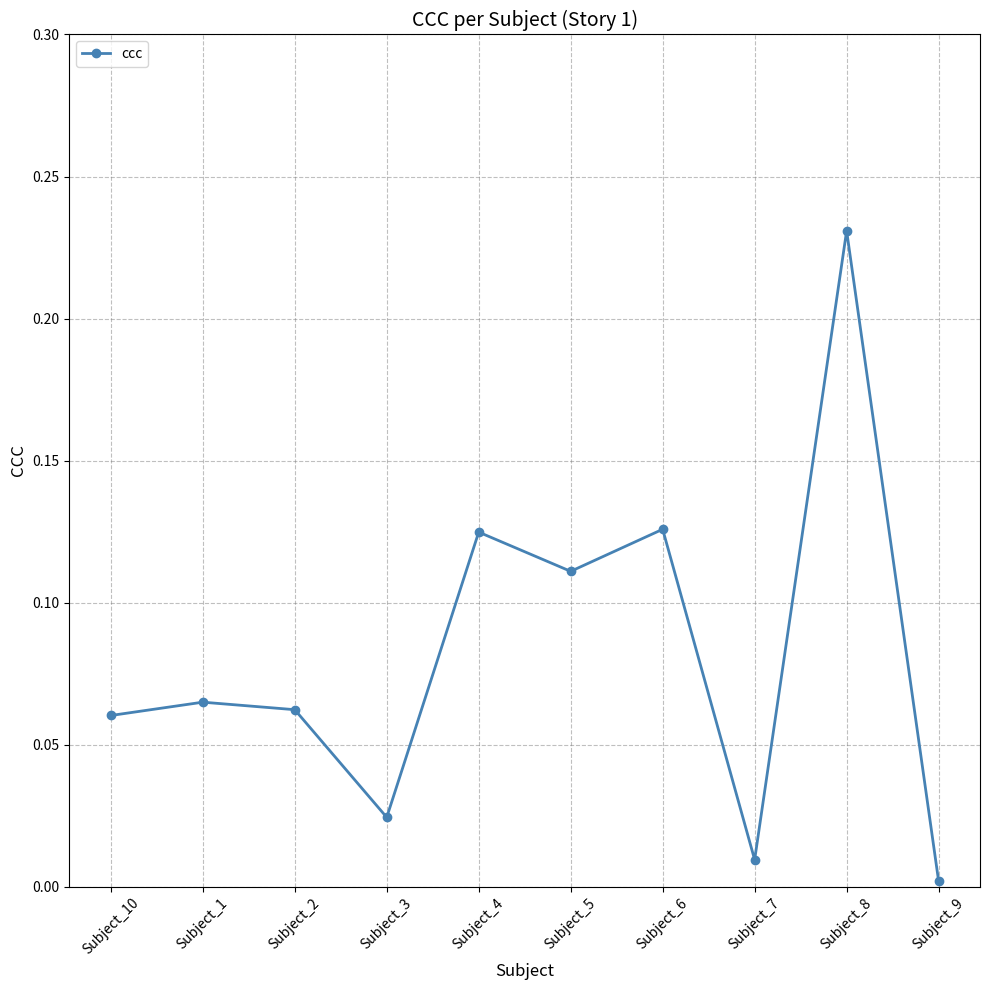

Which label corresponds to the largest value in the chart?

Subject_8